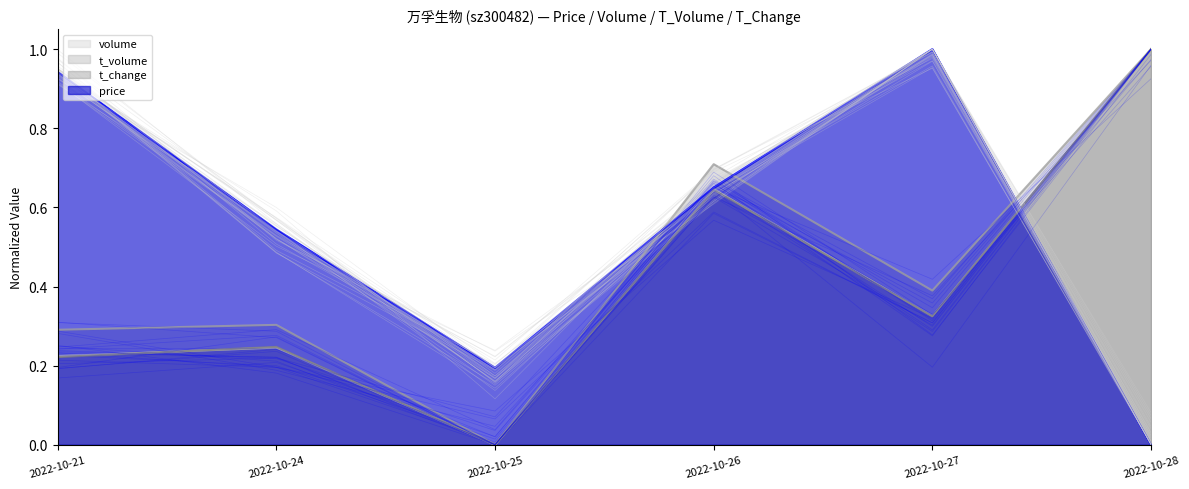

How many times do t_change and volume cross each other?

1